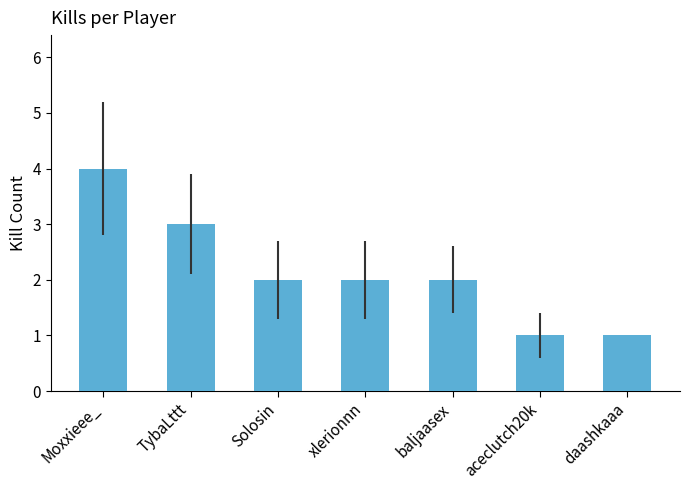

How many distinct data groups are displayed?

1